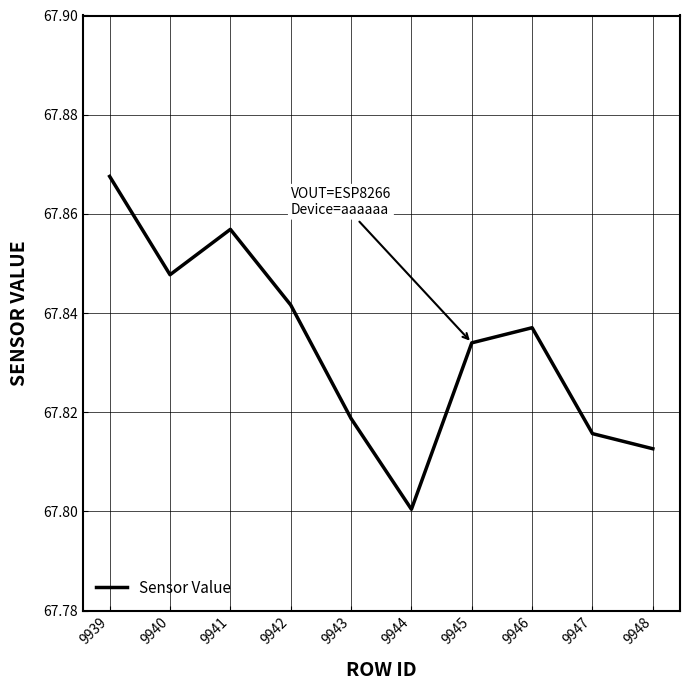

List the labels in order of value, largest first.

9939, 9941, 9940, 9942, 9946, 9945, 9943, 9947, 9948, 9944